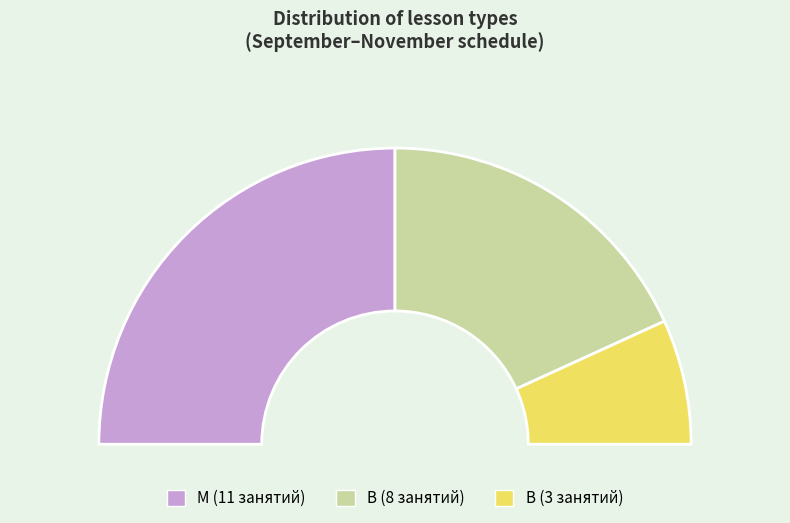

Is it true that B is 14% of the pie?

True